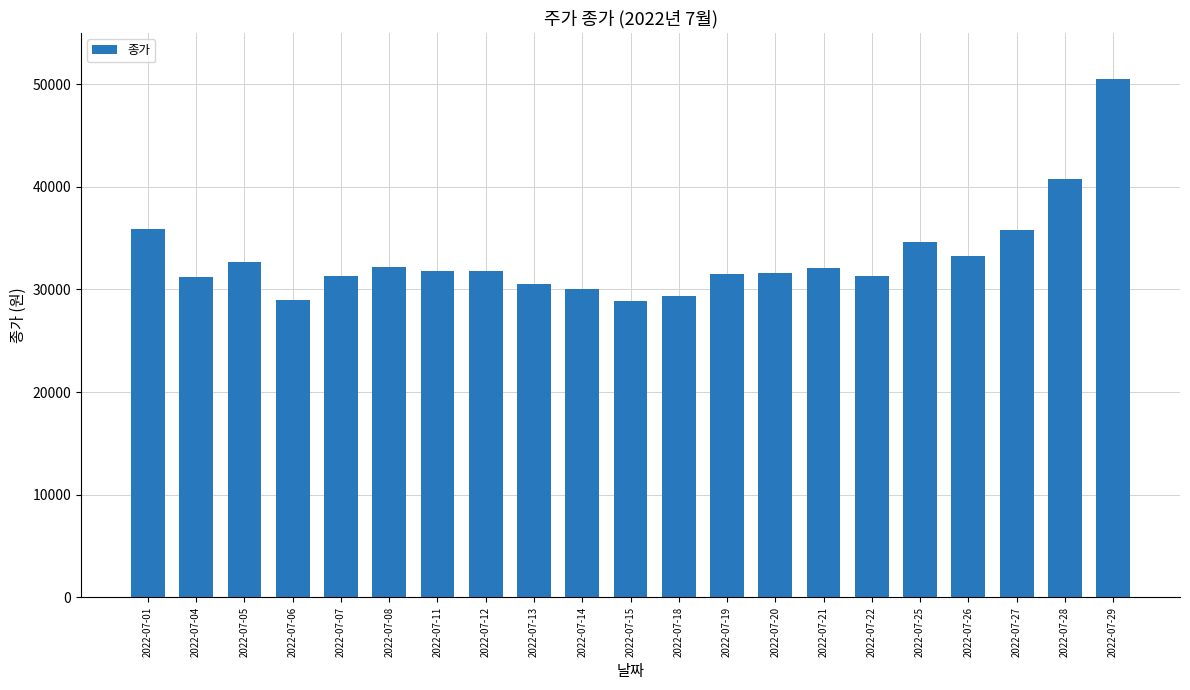

What is the change in value from 2022-07-07 to 2022-07-21?

+700